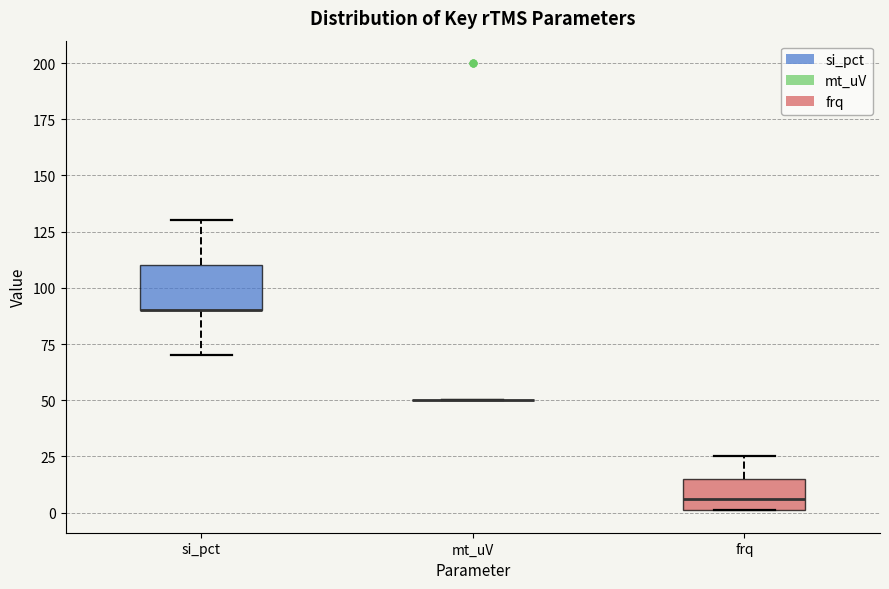

Reading left to right, read every box against the y-axis: the position of its median line, the range the box covers, and the ends of its whiskers. The values are not printed on the chart, so give them approximately, as read against the axis.

si_pct: median 90 (drawn on the box's lower edge), box 90 to 110, whiskers 70 to 130
mt_uV: box collapsed to a line at 50, whiskers 50 to 50
frq: median 5, box 0 to 15, whiskers 0 to 25